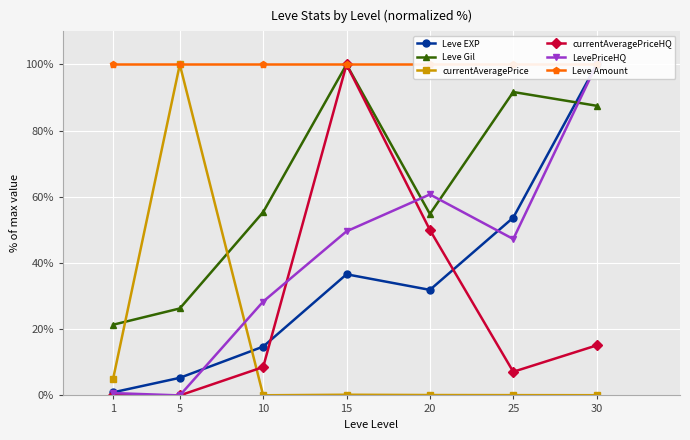

Is it true that Leve EXP equals 47.9 at 15?

False